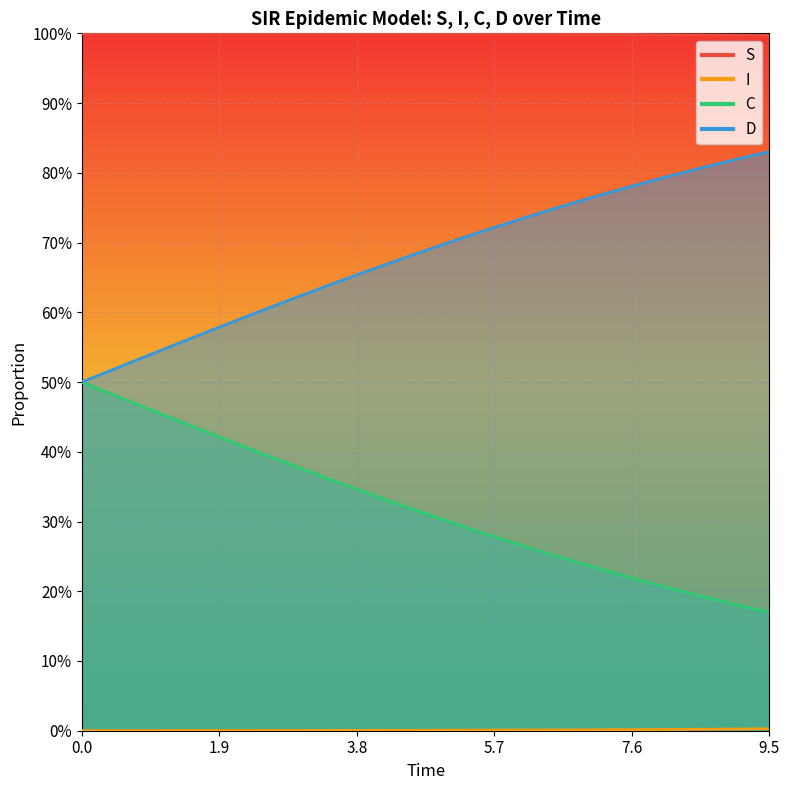

What is the maximum value shown in the chart?

1.0